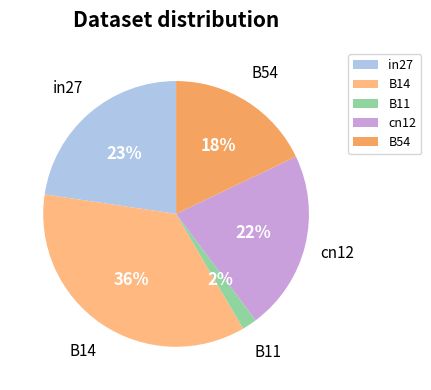

Is the sum of B54 and B14 greater than half?

Yes